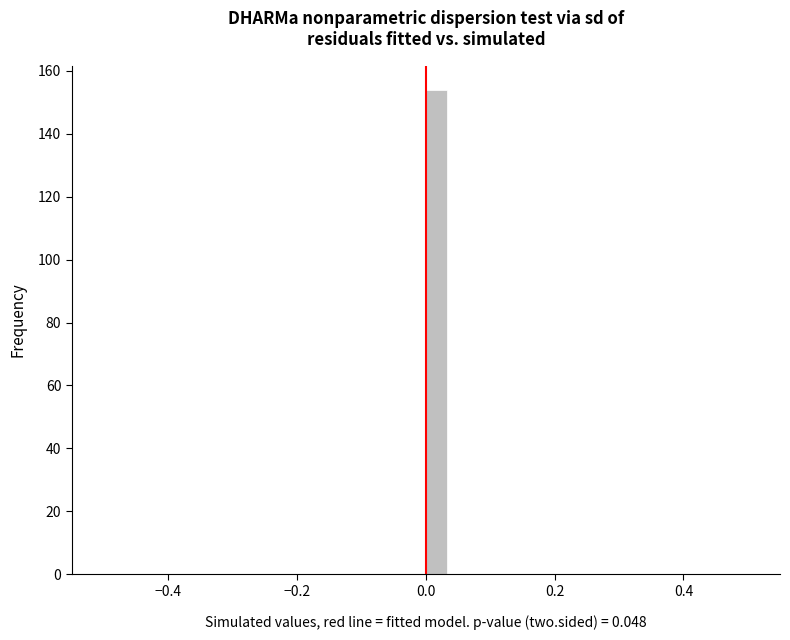

Around what value on the x-axis is the tallest bar? Give the approximate position of its centre, as read against the axis.

0.02